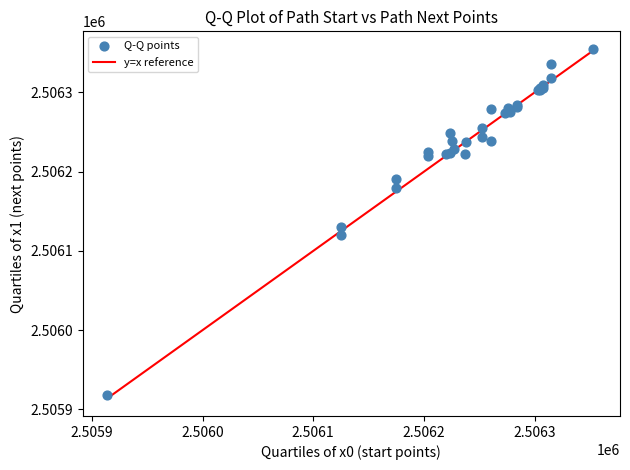

What Y value in the scatter plot is closest to 2506136?

2506129.7